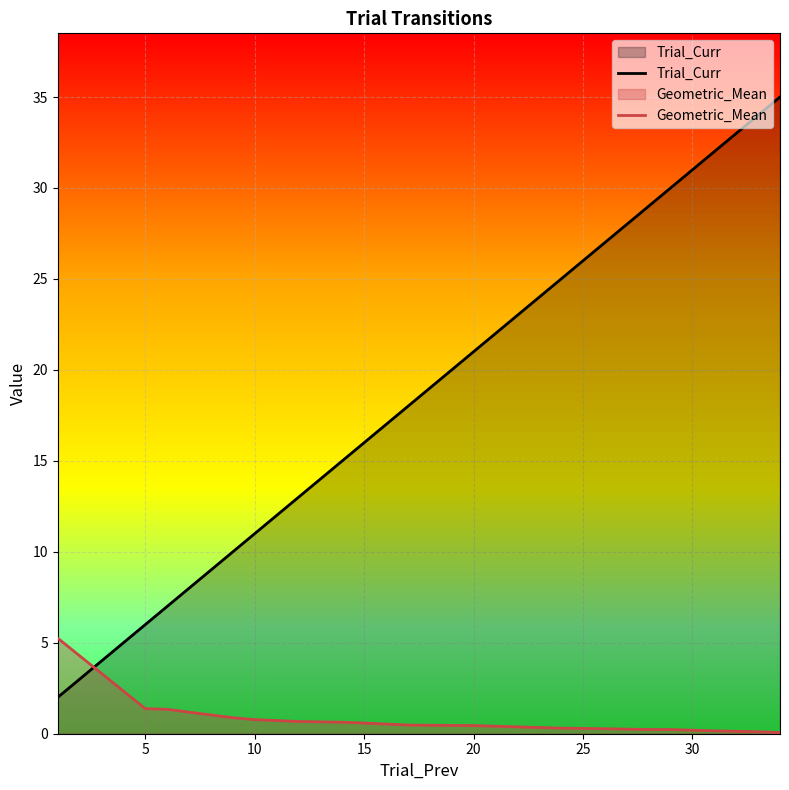

The Trial_Curr series shows 11.0 at 10. True or false?

True